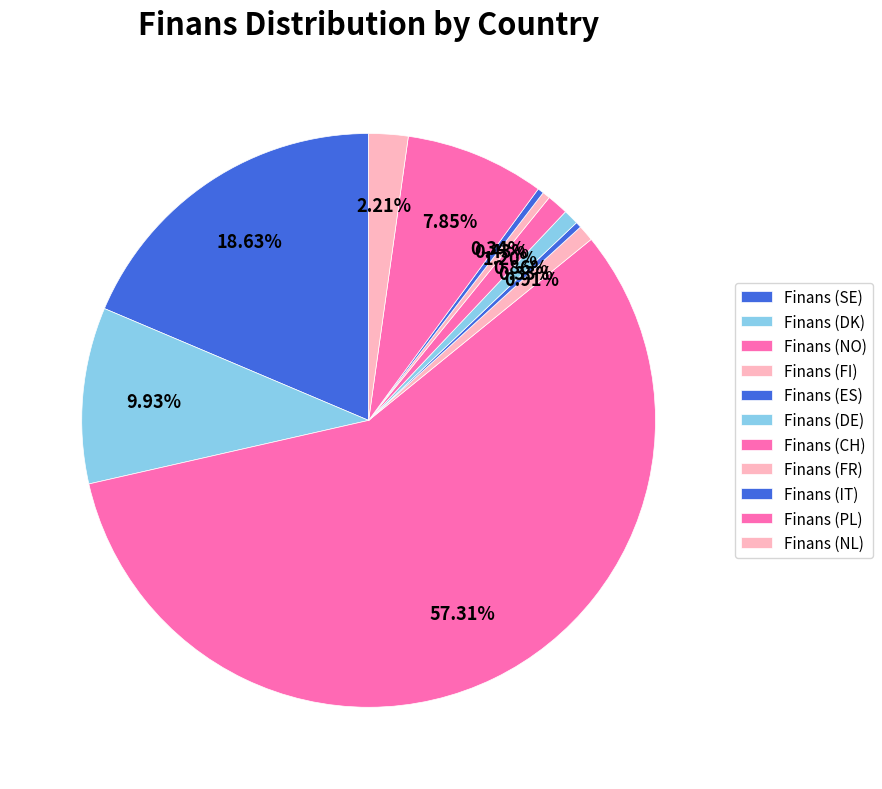

Which slice represents more than half of the pie?

NO